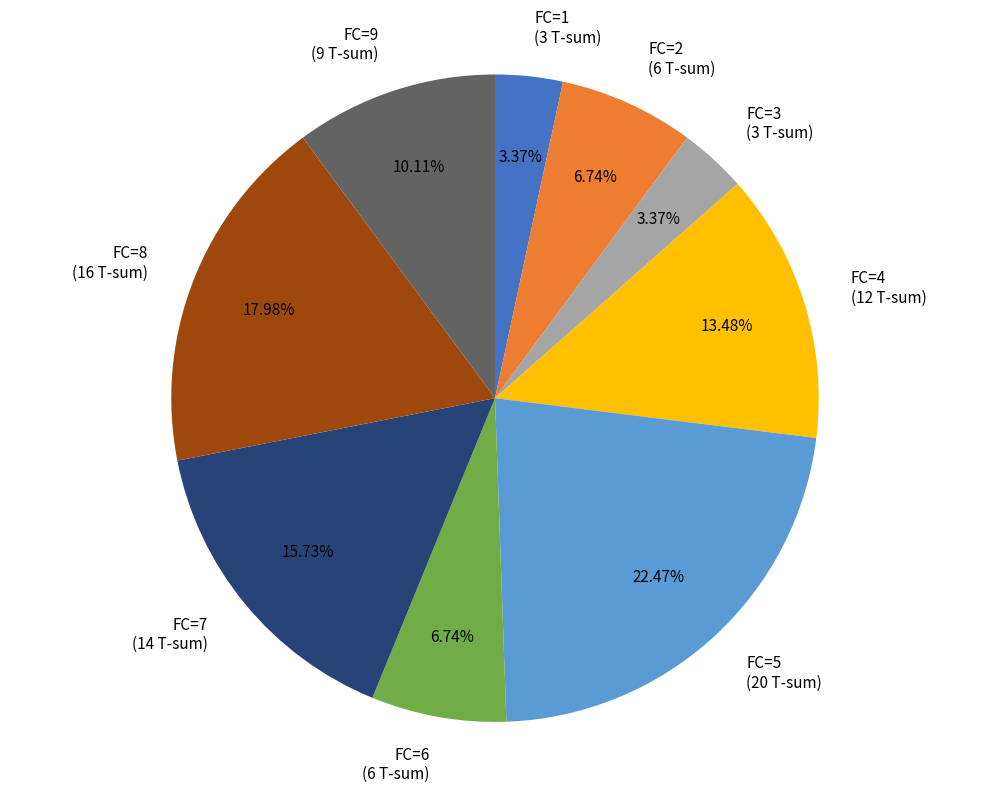

Is there any slice that represents more than half of the pie?

No